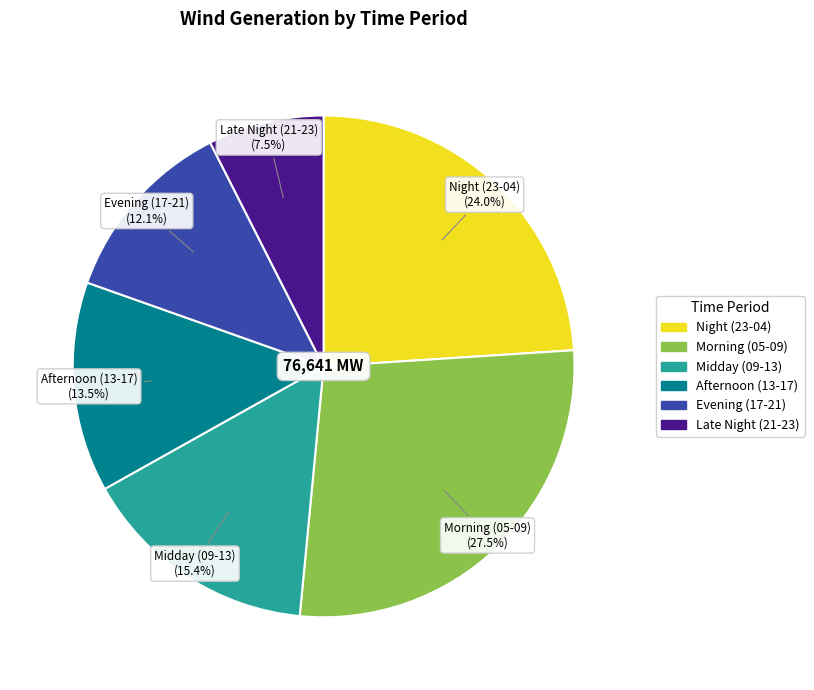

How many slices are in this pie chart?

6